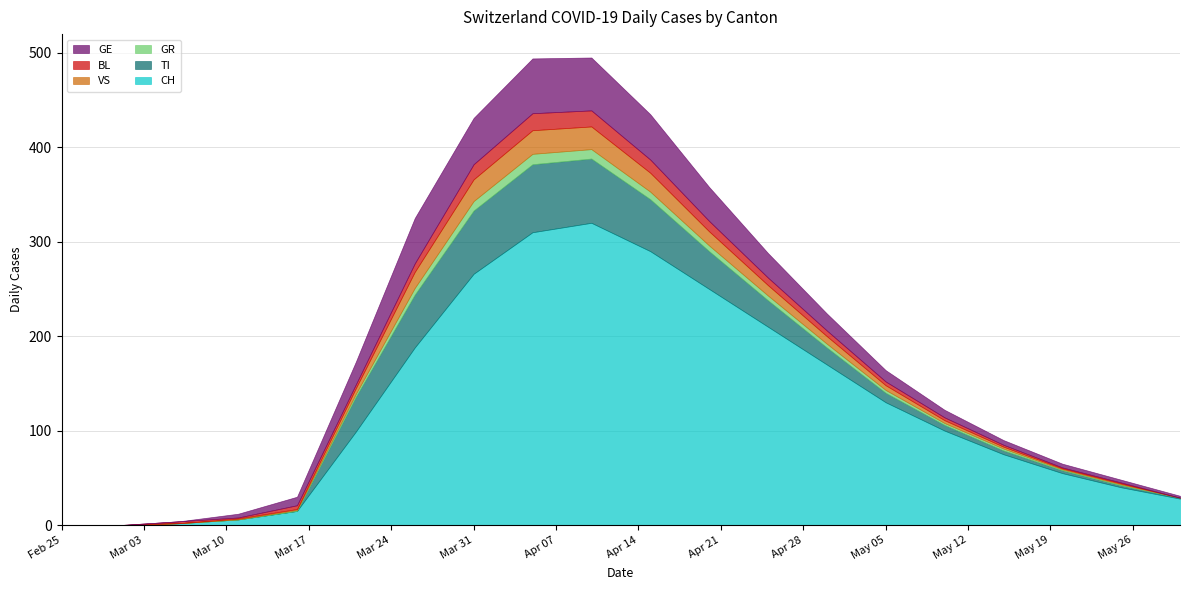

Which series has the largest total across all categories?

CH